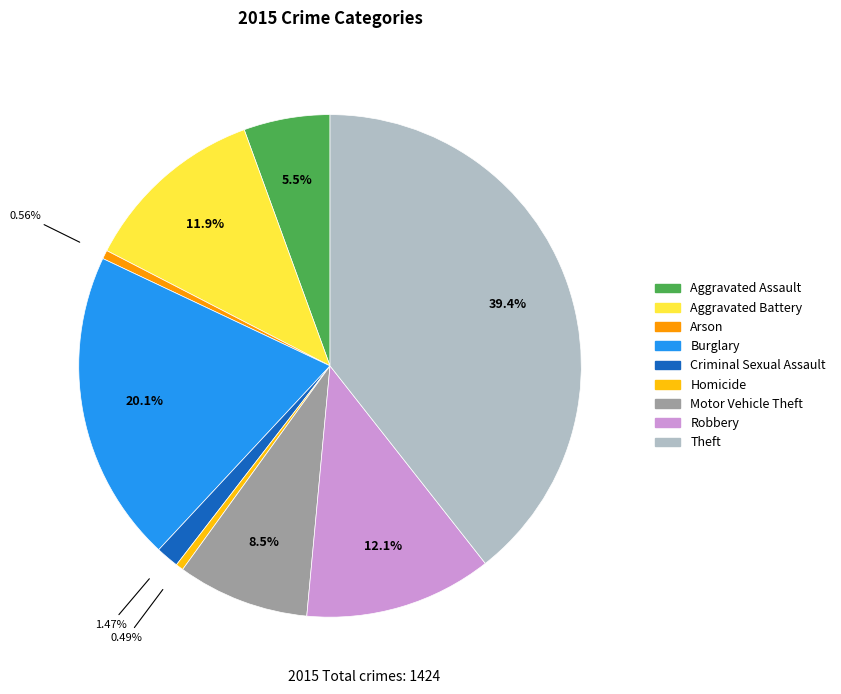

To the nearest percent, what is the average slice percentage?

11%